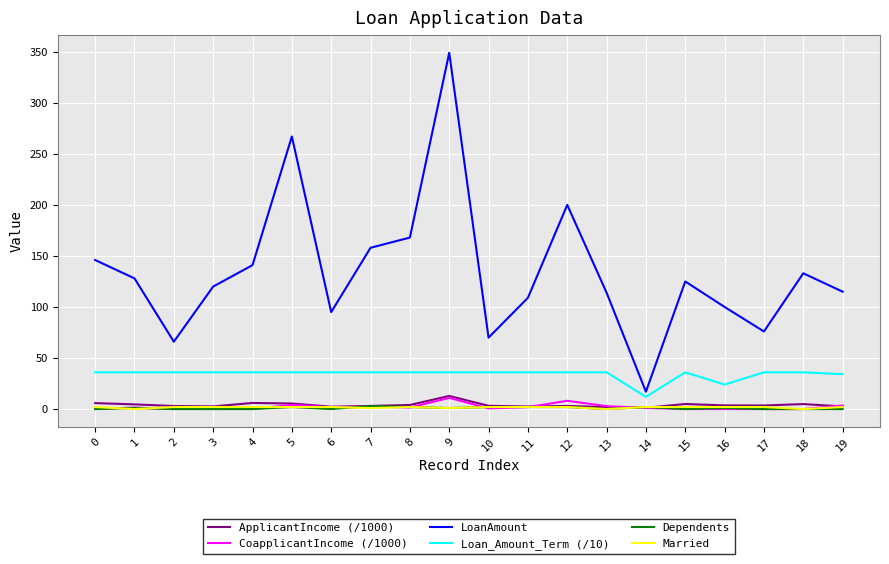

The LoanAmount series shows 115.0 at 19. True or false?

True